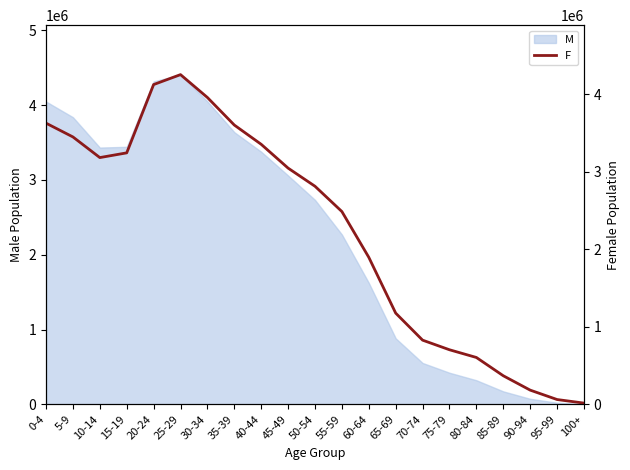

What is the label of the 2nd point from the right?

95-99